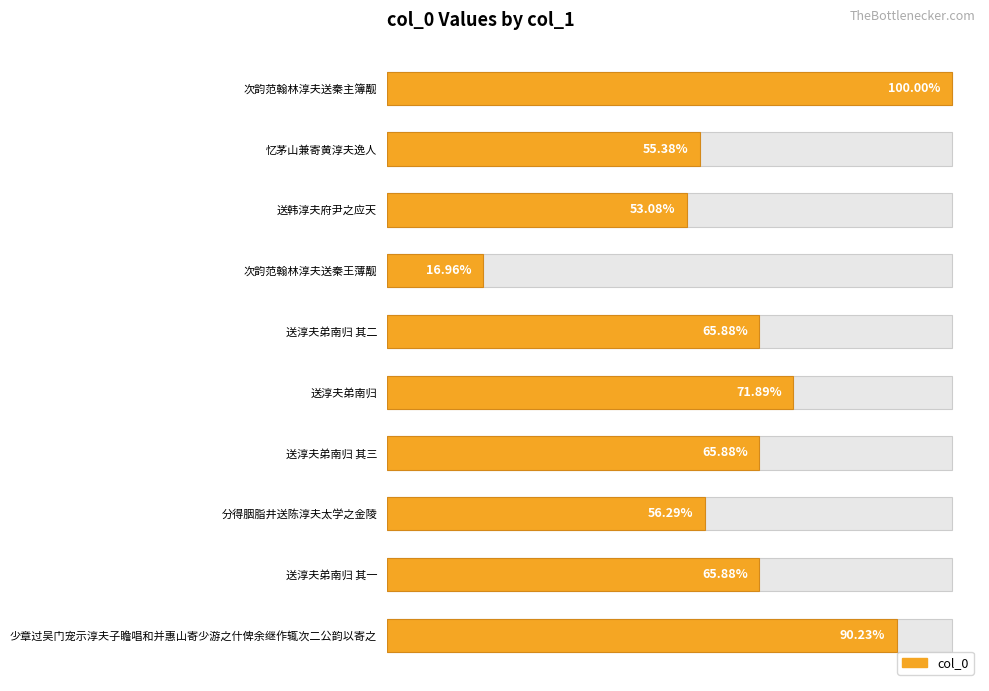

Is it true that the value at 送淳夫弟南归 其三 is 309291?

False